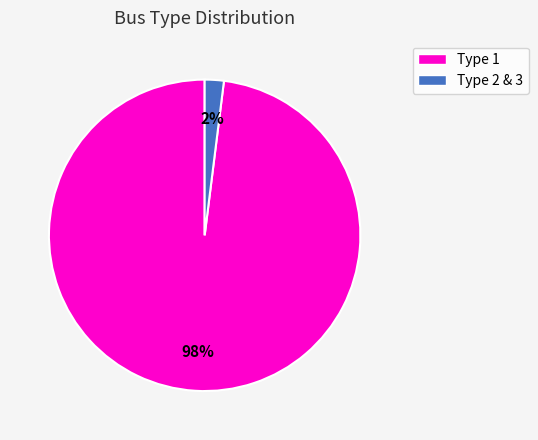

The Type 2 & 3 slice represents 2% of the pie. True or false?

True